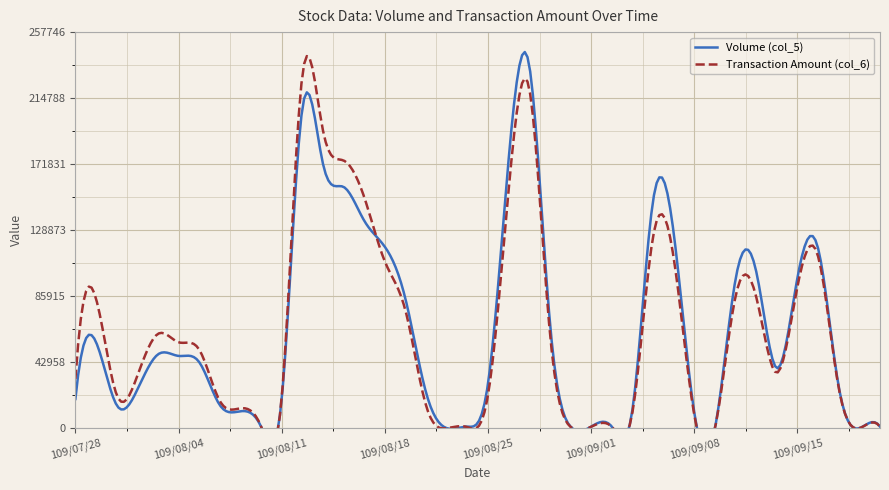

Reading right to left, list all the values displayed in this chart.

Volume (col_5): 109/09/21=1000	109/09/18=0	109/09/17=27000	109/09/16=117000	109/09/15=98000	109/09/14=39000	109/09/11=102000	109/09/10=97000	109/09/09=0	109/09/08=10000	109/09/07=127000	109/09/04=148000	109/09/03=12000	109/09/02=1000	109/09/01=1000	109/08/31=1000	109/08/28=69000	109/08/27=236000	109/08/26=175000	109/08/25=29000	109/08/24=1000	109/08/21=0	109/08/20=23000	109/08/19=84000	109/08/18=118000	109/08/17=135000	109/08/14=157000	109/08/13=172000	109/08/12=208000	109/08/11=19000	109/08/10=1000	109/08/07=11000	109/08/06=15000	109/08/05=43000	109/08/04=47000	109/08/03=48000	109/07/31=25000	109/07/30=15000	109/07/29=56000	109/07/28=19000
Transaction Amount (col_6): 109/09/21=950	109/09/18=0	109/09/17=26120	109/09/16=111750	109/09/15=92190	109/09/14=36080	109/09/11=85420	109/09/10=85860	109/09/09=0	109/09/08=8400	109/09/07=110760	109/09/04=124570	109/09/03=10250	109/09/02=870	109/09/01=900	109/08/31=890	109/08/28=62130	109/08/27=220860	109/08/26=155080	109/08/25=21630	109/08/24=690	109/08/21=0	109/08/20=14580	109/08/19=76440	109/08/18=108450	109/08/17=150300	109/08/14=174190	109/08/13=193700	109/08/12=229480	109/08/11=20040	109/08/10=1070	109/08/07=12880	109/08/06=17700	109/08/05=51140	109/08/04=55880	109/08/03=61350	109/07/31=34010	109/07/30=21730	109/07/29=84250	109/07/28=32090